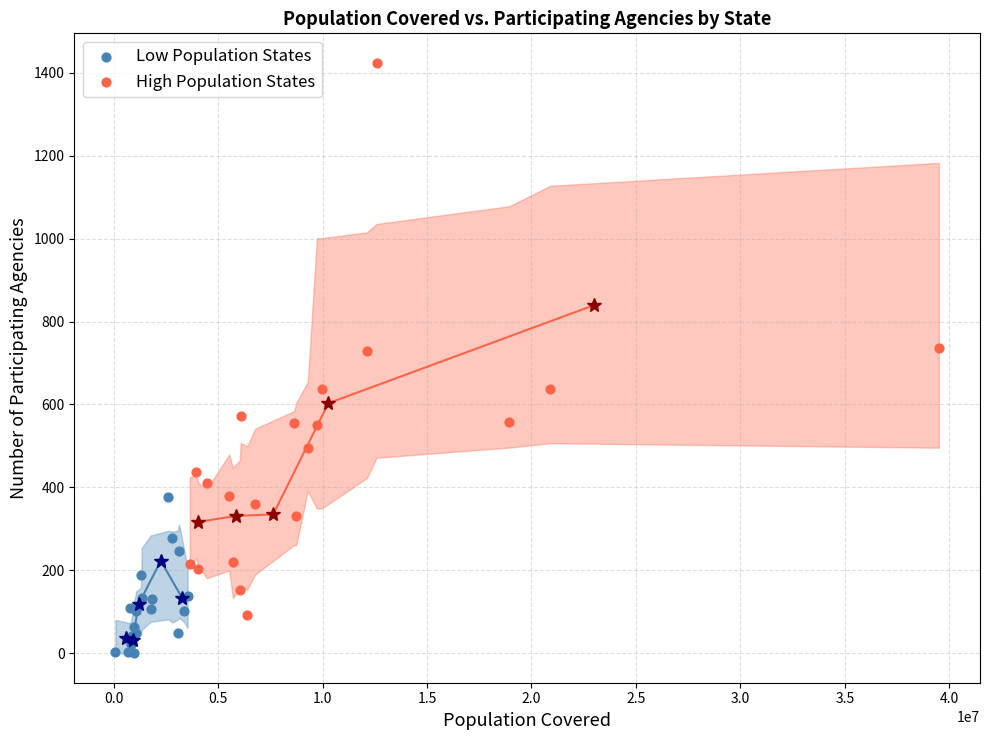

Which series reaches the maximum Y coordinate?

High Population States